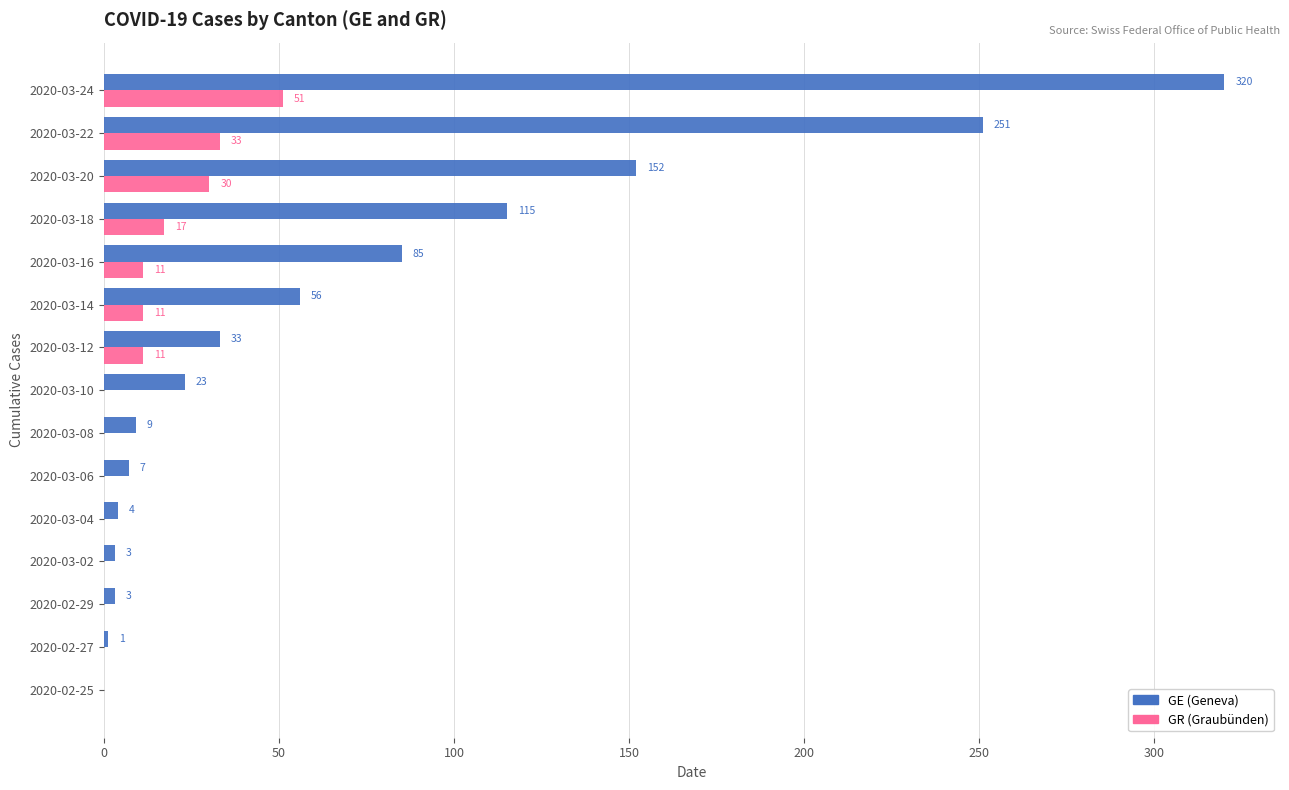

At which category is the sum across all series the highest?

2020-03-24